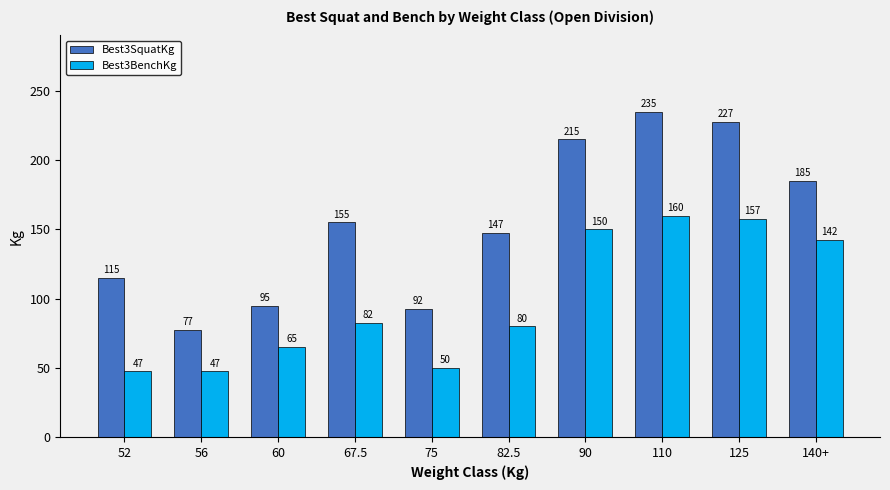

How many values in the Best3BenchKg series exceed 82?

5